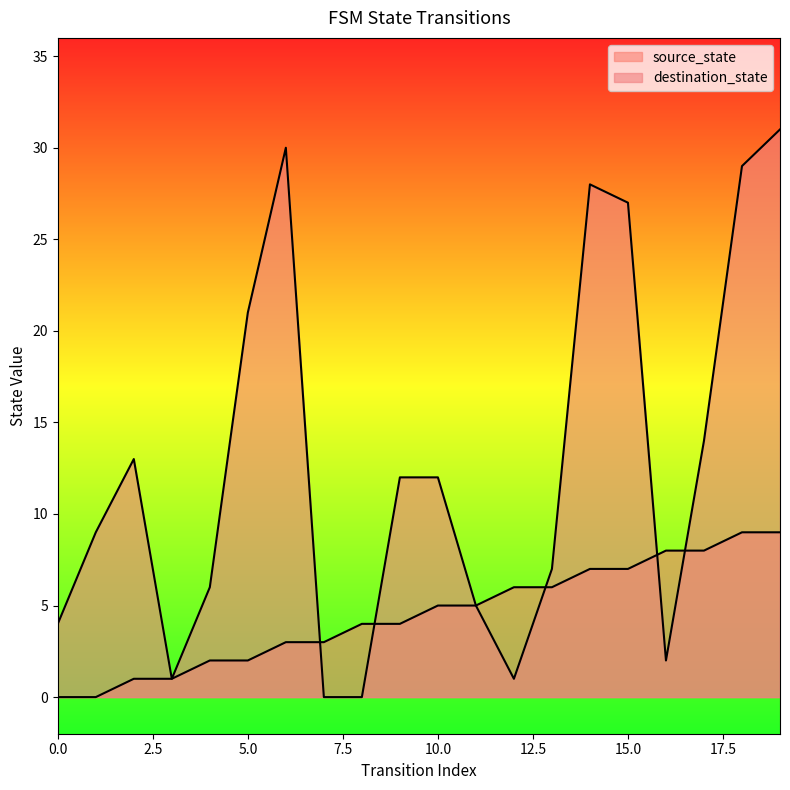

At which category does destination_state reach its first local peak?

2